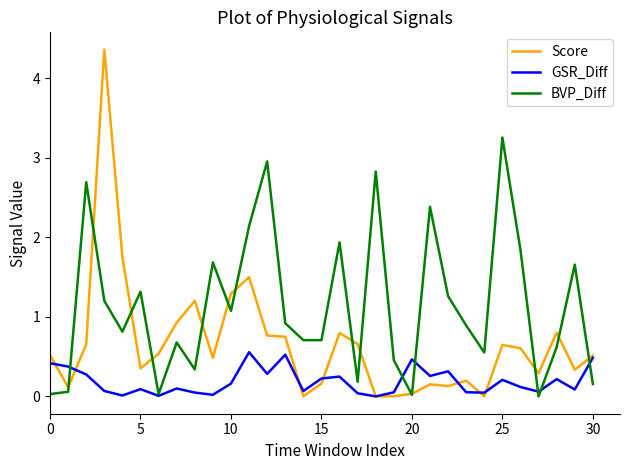

List the series in order of their peak value, highest first.

Score, BVP_Diff, GSR_Diff